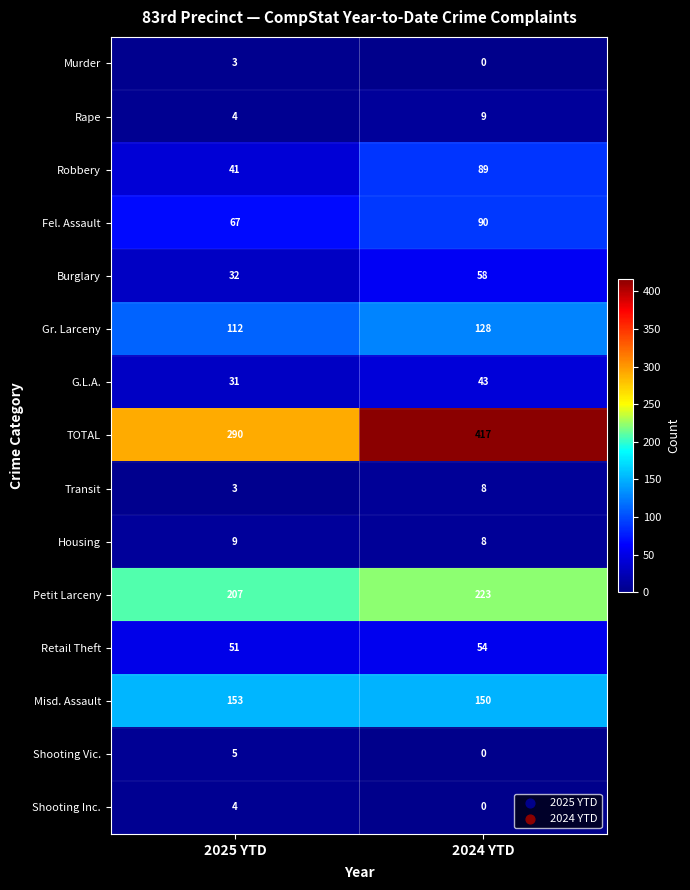

What is the sum of all TOTAL values?

707